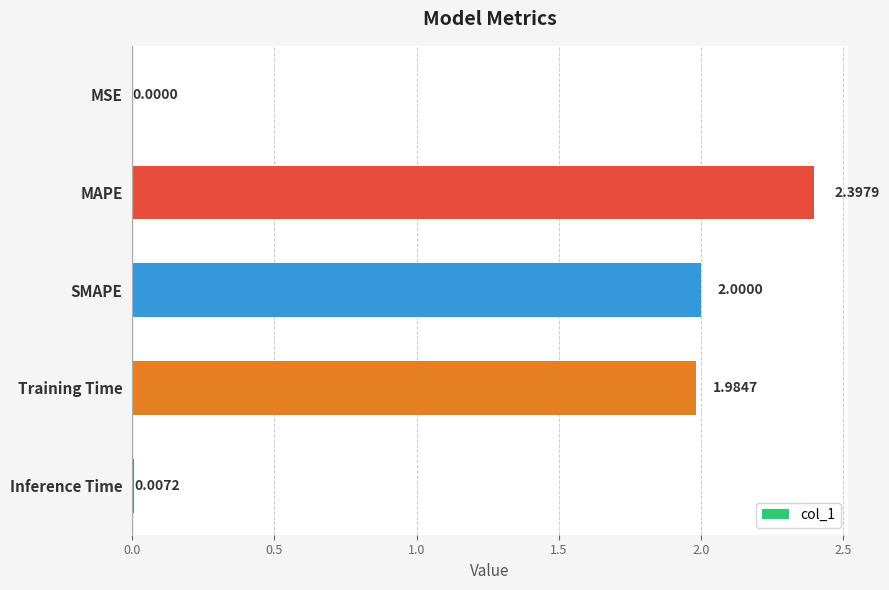

What is the sum of all values?

6.4